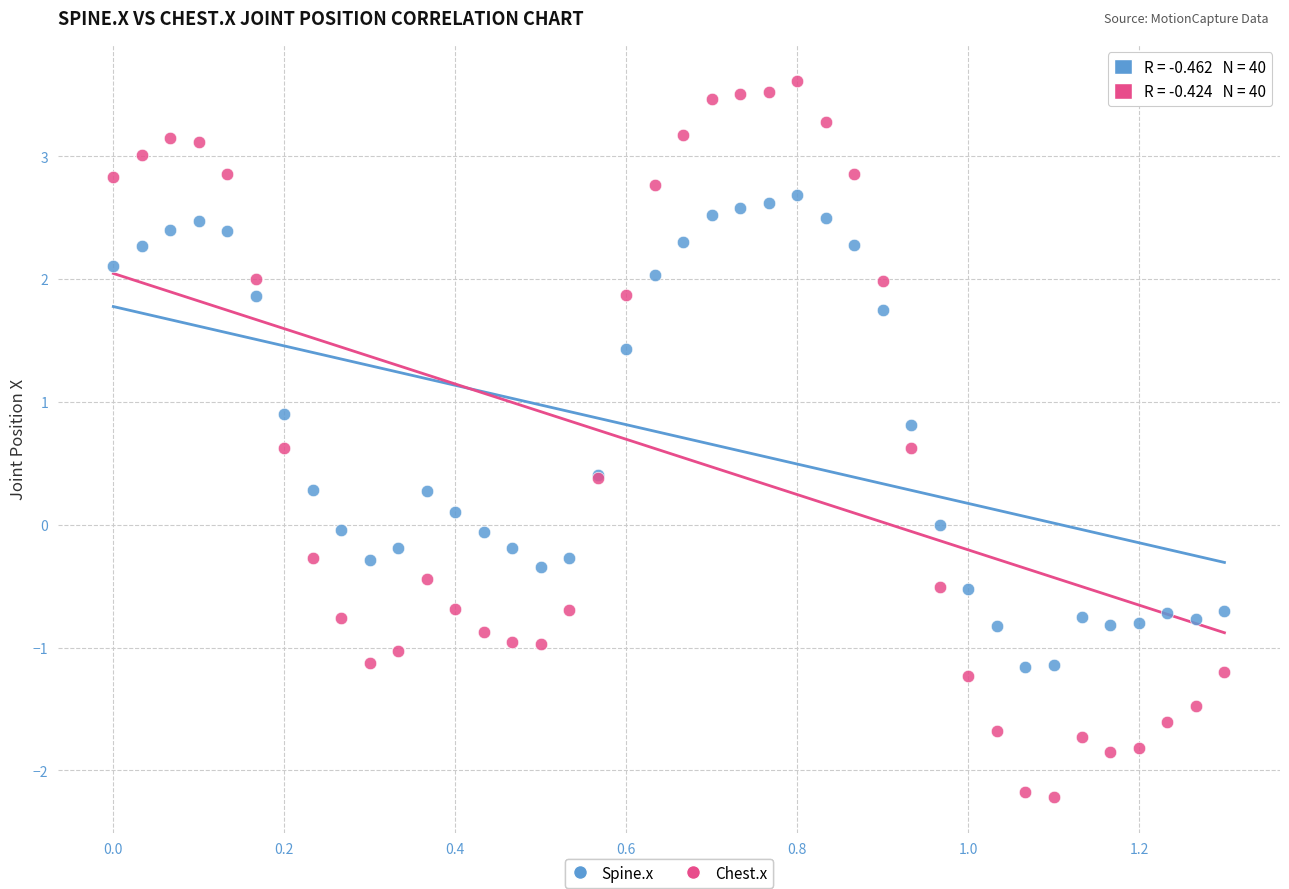

What is the X range (max minus min) for the scatter plot?

1.3